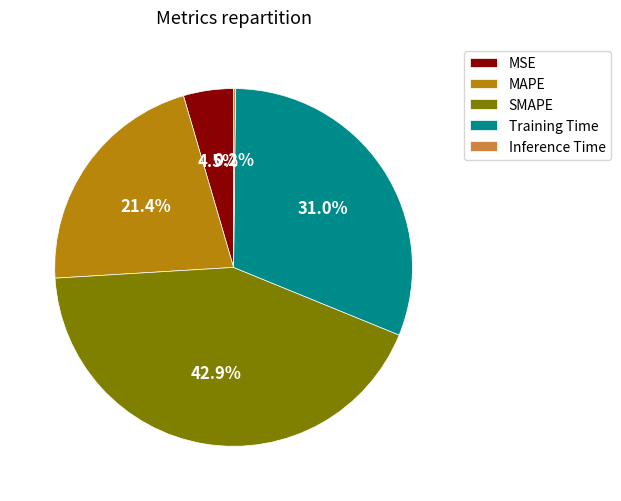

Between Training Time and MSE, which is larger?

Training Time